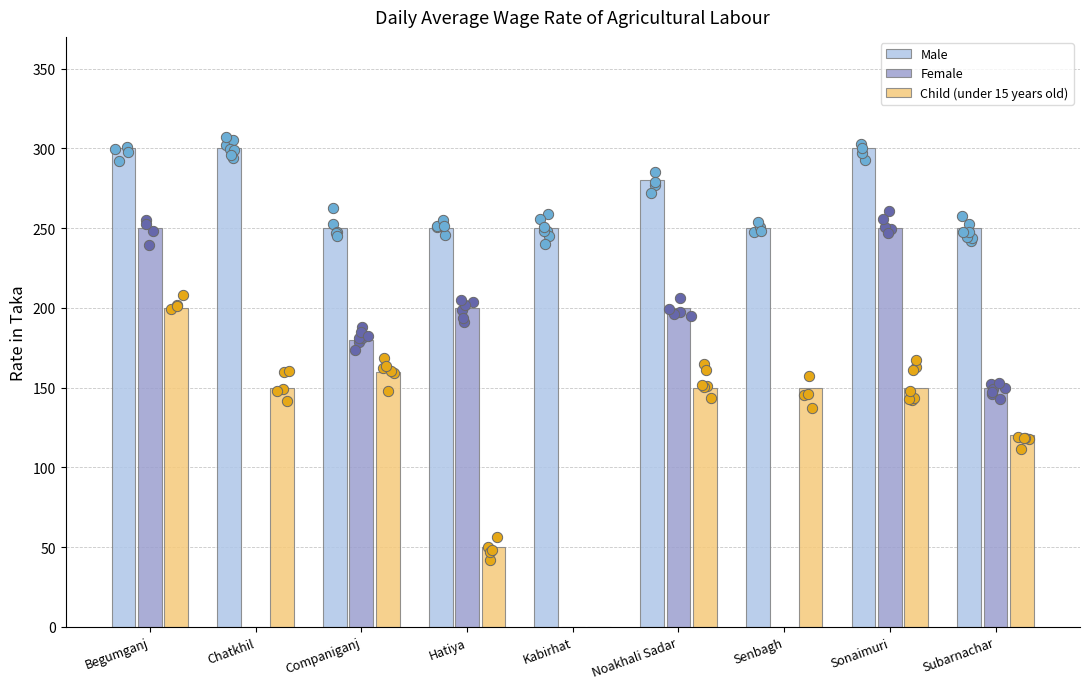

Which series has the widest spread of Y values?

Female